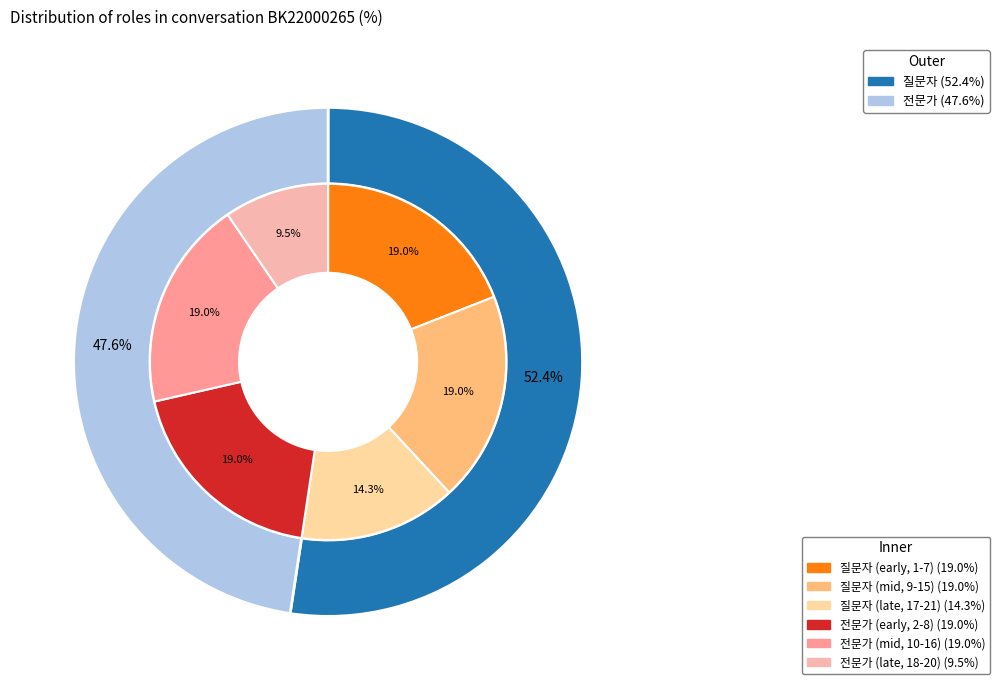

To the nearest percent, what is the difference between the 전문가 and 질문자 slice percentages?

5%